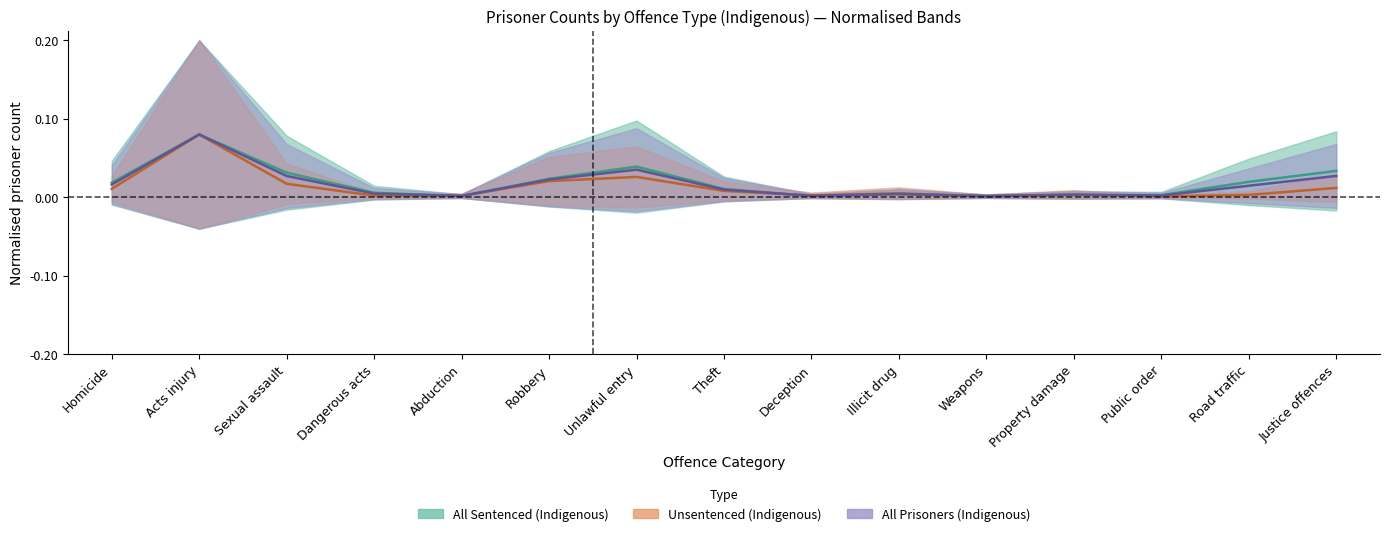

Reading left to right, transcribe all the data shown in this chart.

All Sentenced (Indigenous): Homicide=0.0	Acts injury=0.1	Sexual assault=0.0	Dangerous acts=0.0	Abduction=0.0	Robbery=0.0	Unlawful entry=0.0	Theft=0.0	Deception=0.0	Illicit drug=0.0	Weapons=0.0	Property damage=0.0	Public order=0.0	Road traffic=0.0	Justice offences=0.0
Unsentenced (Indigenous): Homicide=0.0	Acts injury=0.1	Sexual assault=0.0	Dangerous acts=0.0	Abduction=0.0	Robbery=0.0	Unlawful entry=0.0	Theft=0.0	Deception=0.0	Illicit drug=0.0	Weapons=0.0	Property damage=0.0	Public order=0.0	Road traffic=0.0	Justice offences=0.0
All Prisoners (Indigenous): Homicide=0.0	Acts injury=0.1	Sexual assault=0.0	Dangerous acts=0.0	Abduction=0.0	Robbery=0.0	Unlawful entry=0.0	Theft=0.0	Deception=0.0	Illicit drug=0.0	Weapons=0.0	Property damage=0.0	Public order=0.0	Road traffic=0.0	Justice offences=0.0